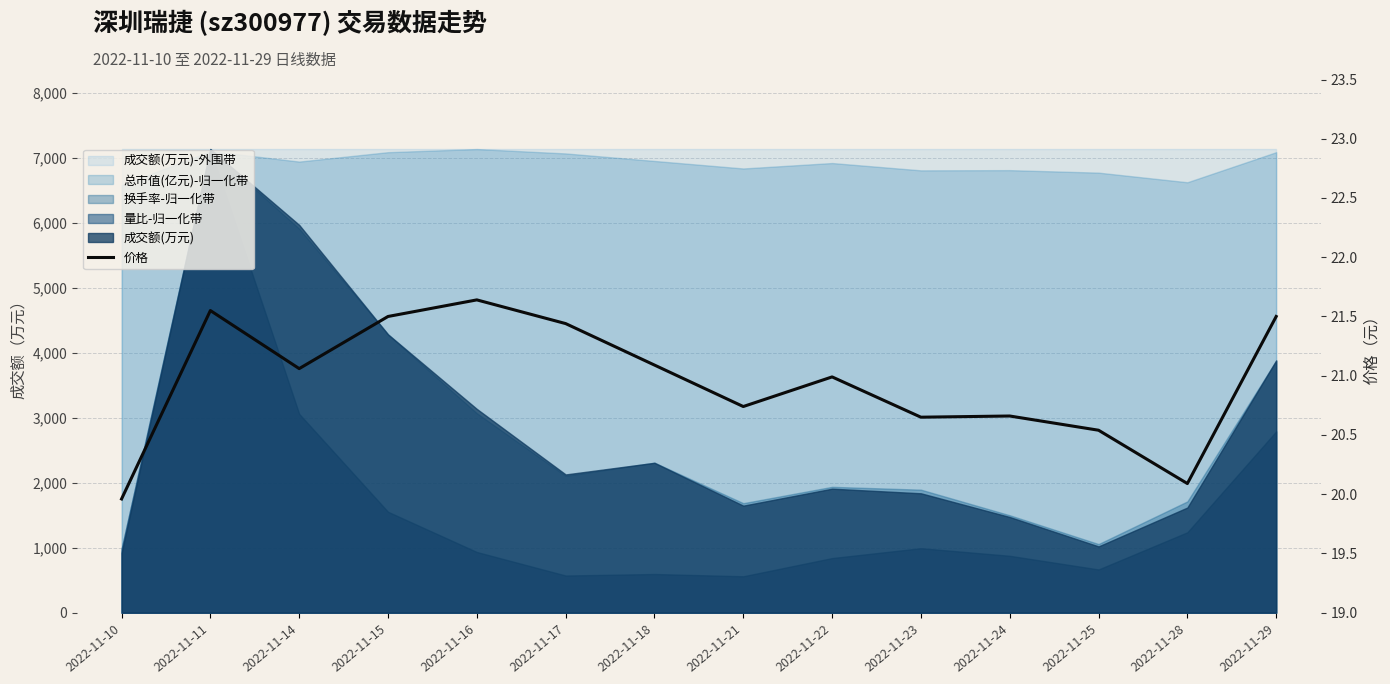

Reading left to right, list all the values displayed in this chart.

20.0	21.6	21.1	21.5	21.6	21.4	21.1	20.7	21.0	20.6	20.7	20.5	20.1	21.5